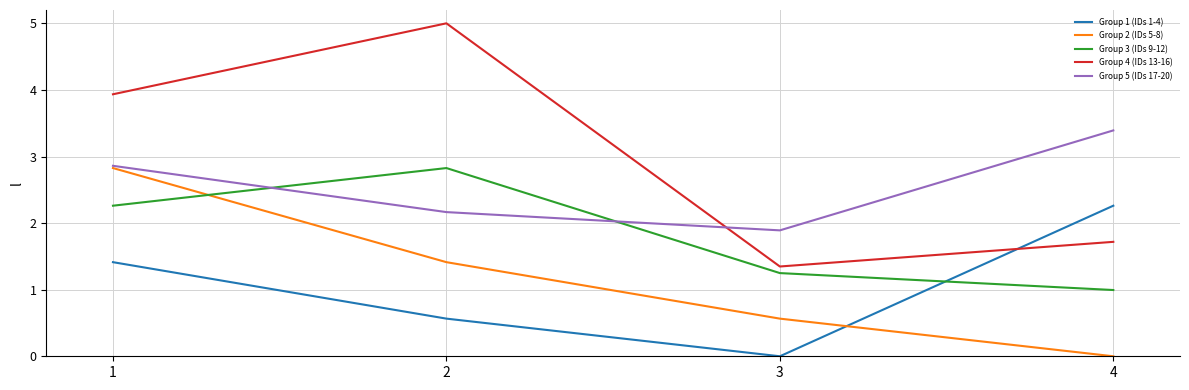

At which label does Group 1 (IDs 1-4) reach its peak?

4